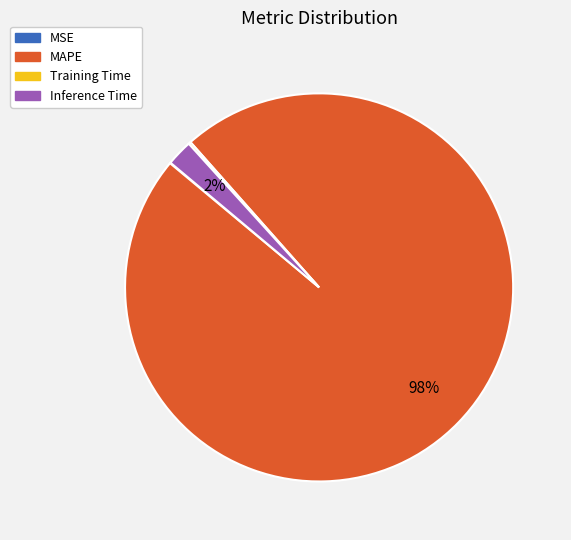

To the nearest percent, what portion does MAPE represent?

98%